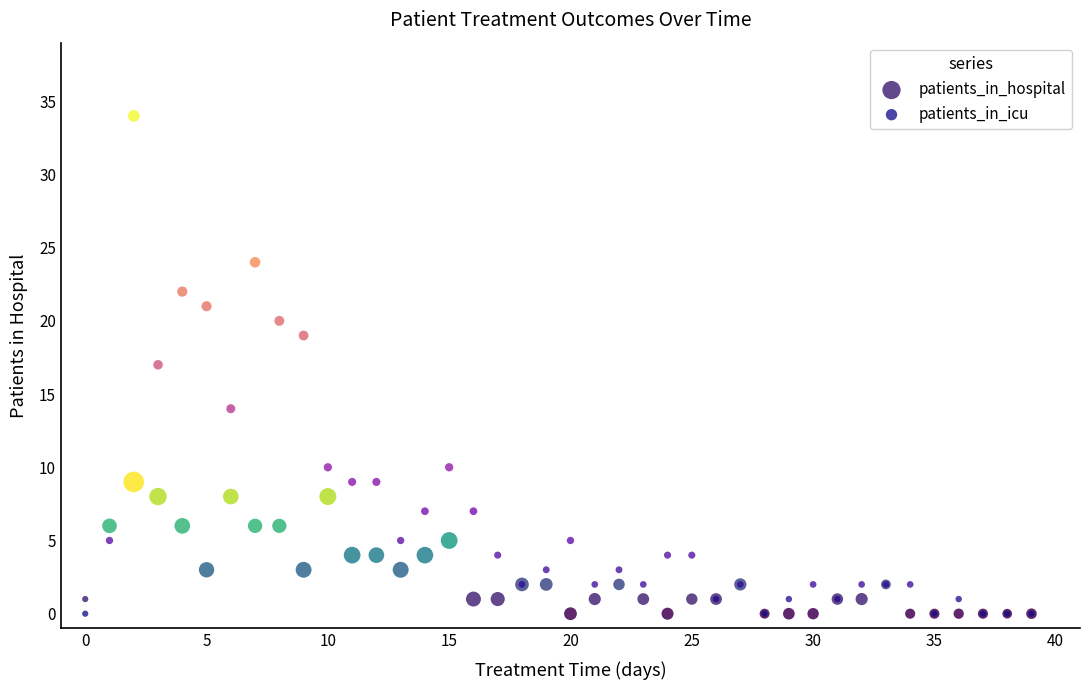

Which series contains the highest Y value?

patients_in_icu